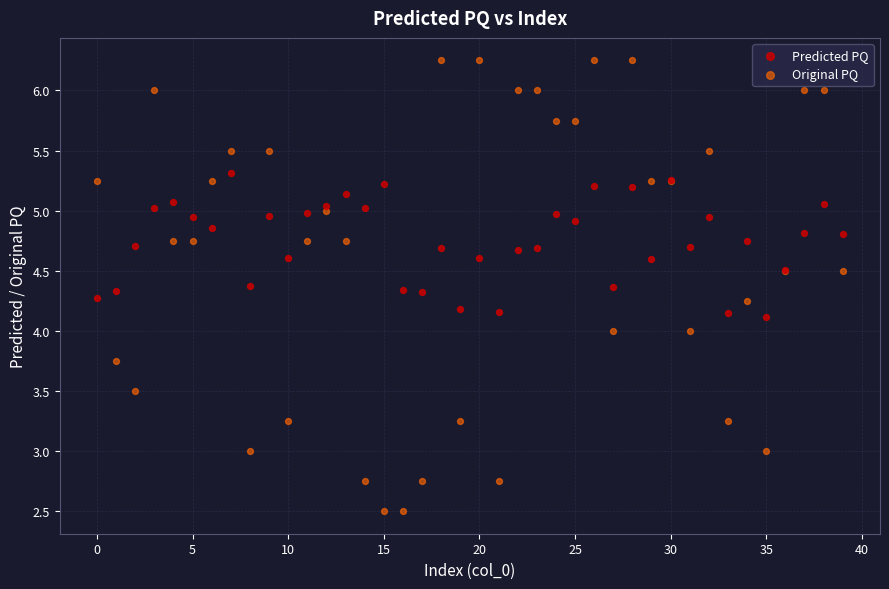

Which series reaches the minimum Y coordinate?

Original PQ